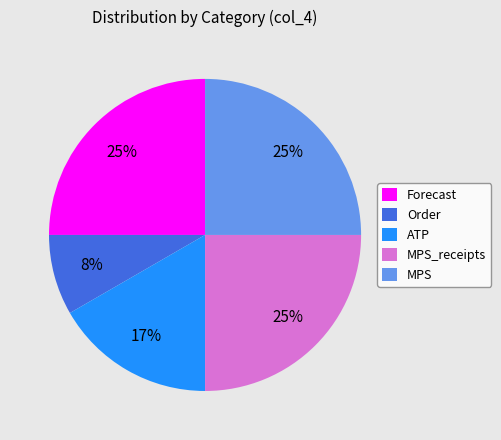

True or false: Forecast accounts for 37% of the total.

False